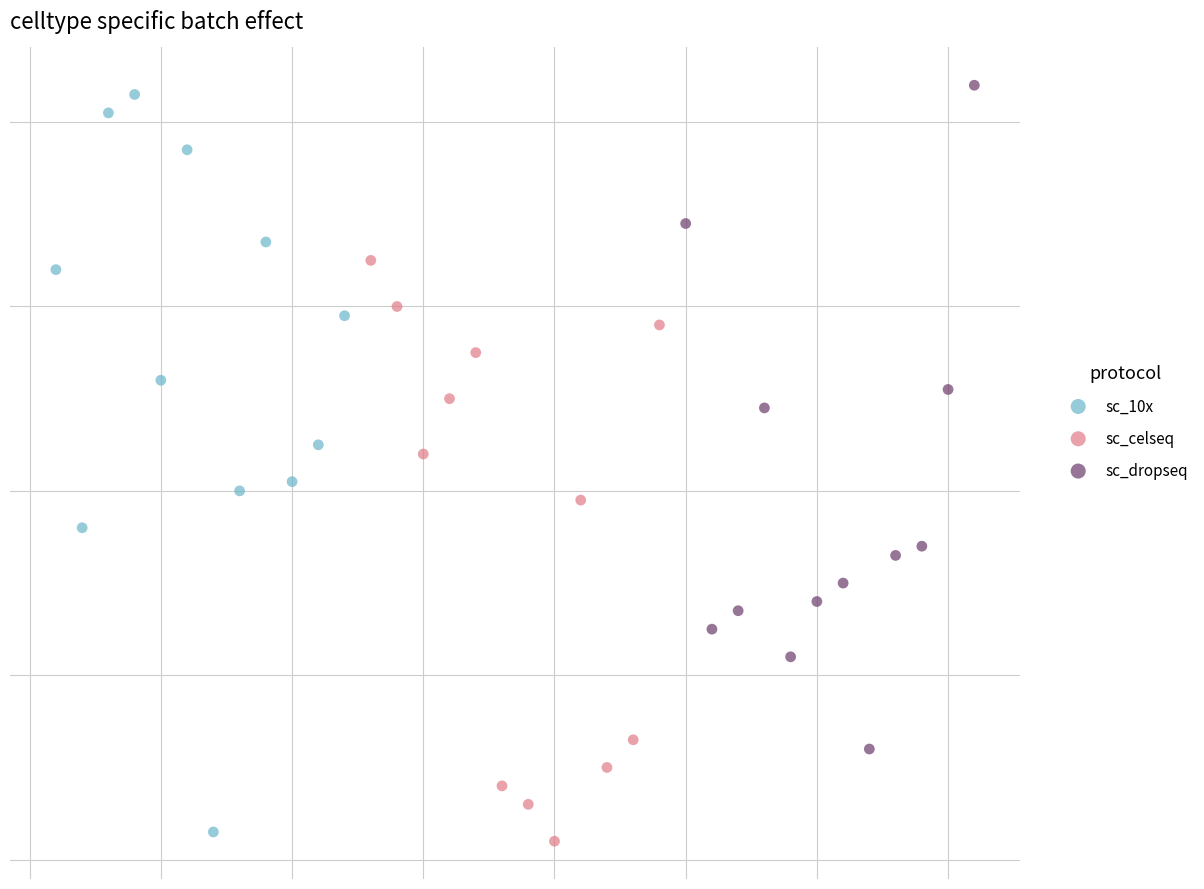

What are all the series names shown in the legend?

sc_10x, sc_celseq, sc_dropseq